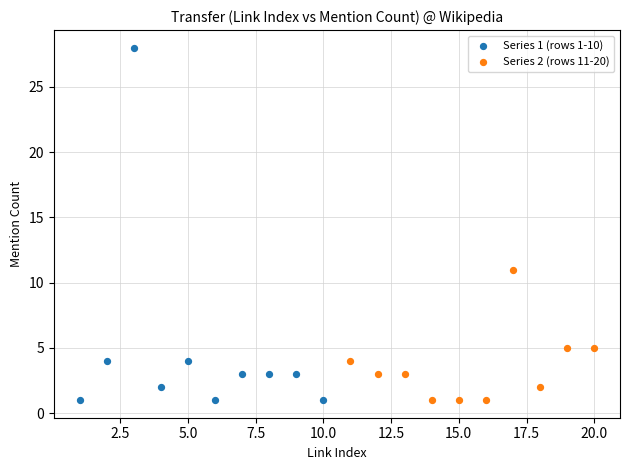

Which series has the widest spread of Y values?

Series 1 (rows 1-10)